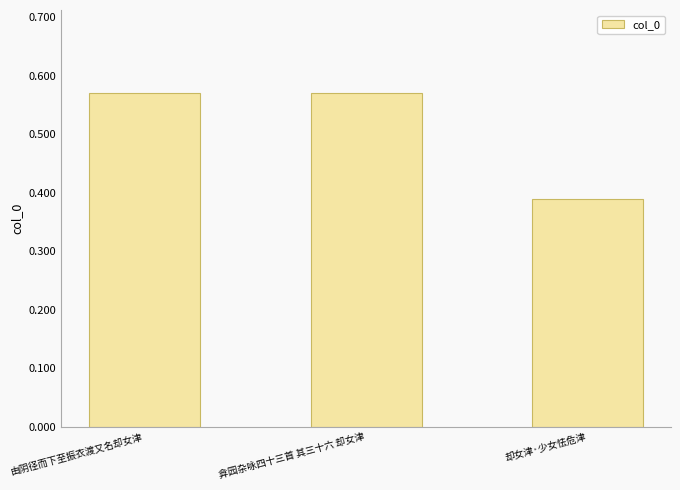

Which category has the lowest value across all series?

却女津·少女怯危津